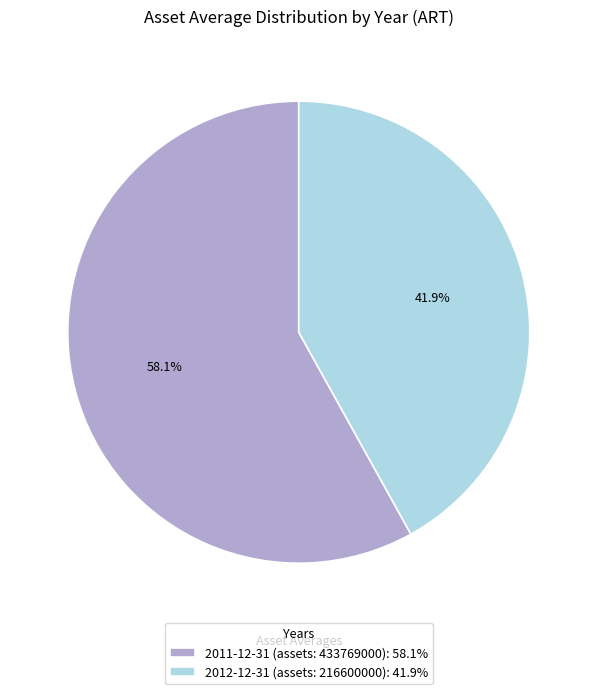

What percentage is NOT represented by 2011-12-31 (assets: 433769000)?

41.9%